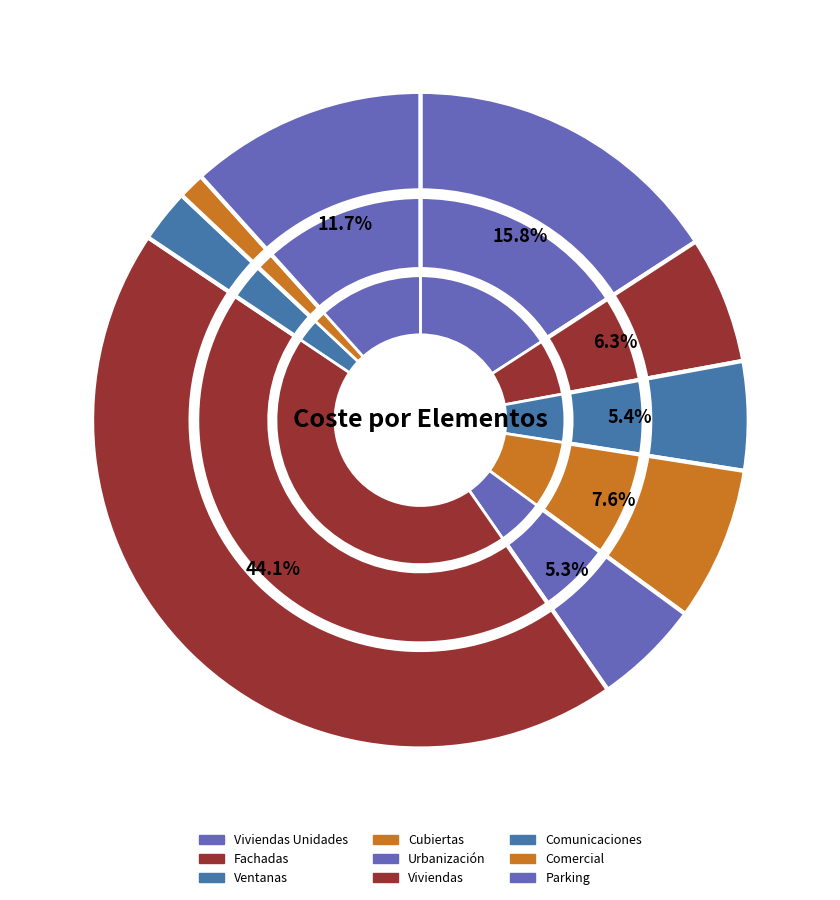

To the nearest percent, what is the difference between the Comercial and Viviendas slice percentages?

43%